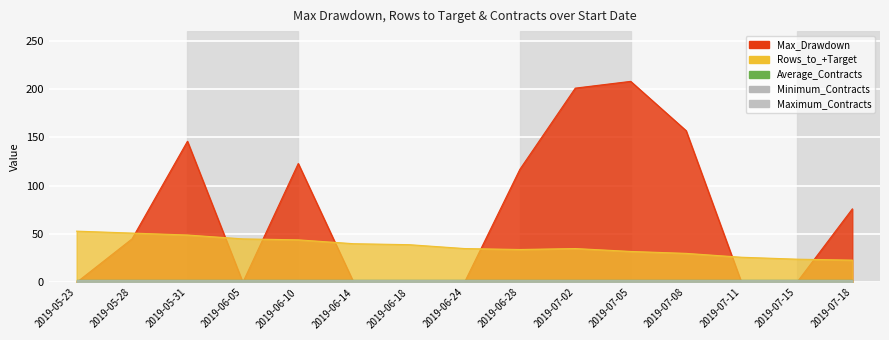

Which category has the highest value in the Maximum_Contracts series?

2019-05-23